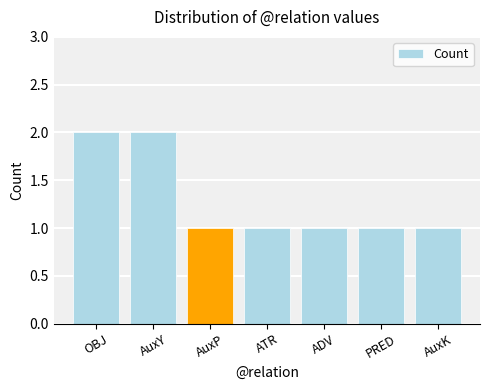

What is the ratio of the value at PRED to the value at ATR?

1.0